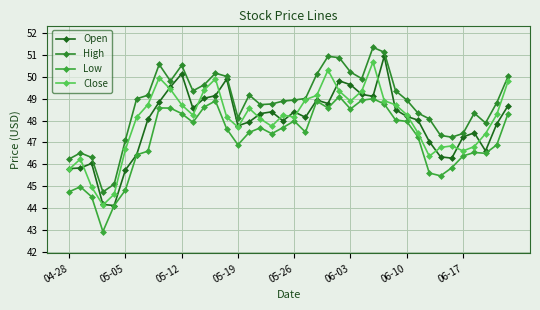

True or false: High and Close cross at least once.

False